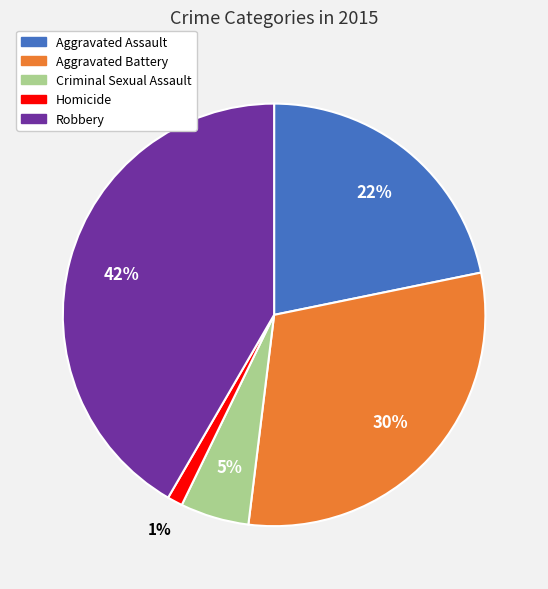

What is the largest slice in the pie chart?

Robbery